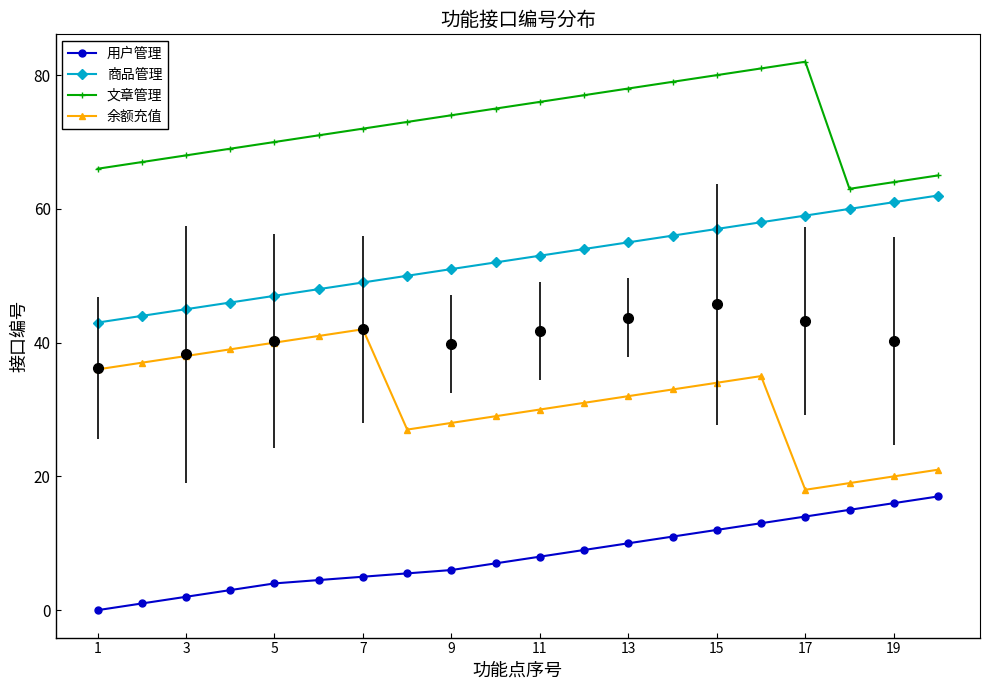

What is the approximate value of 余额充值 at 15?

34.0